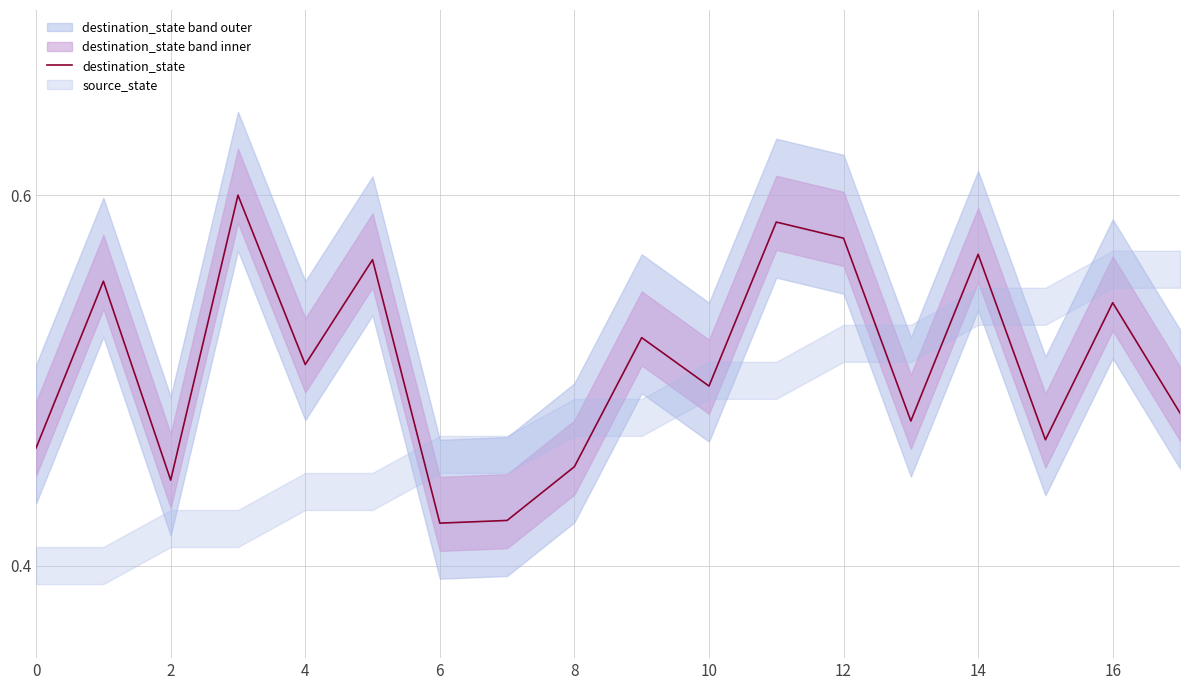

What value does the data have at 0?

0.5